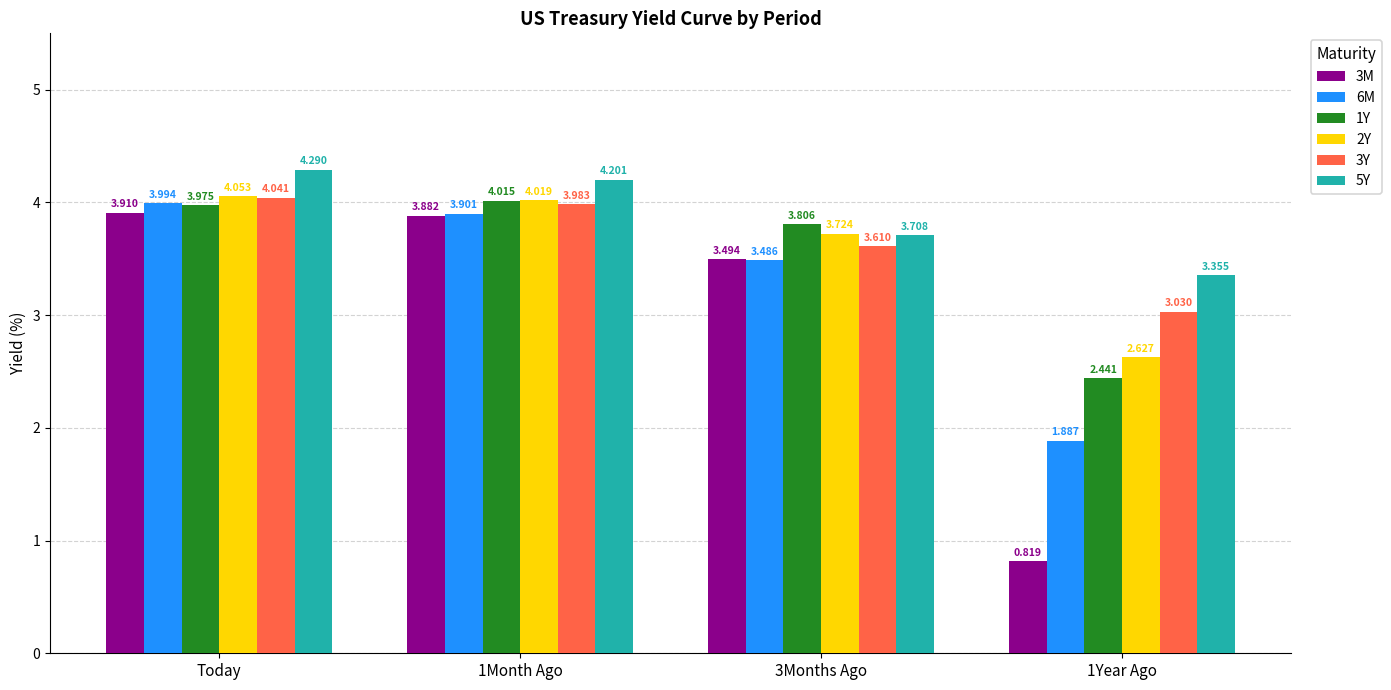

At which label does 2Y reach its peak?

Today